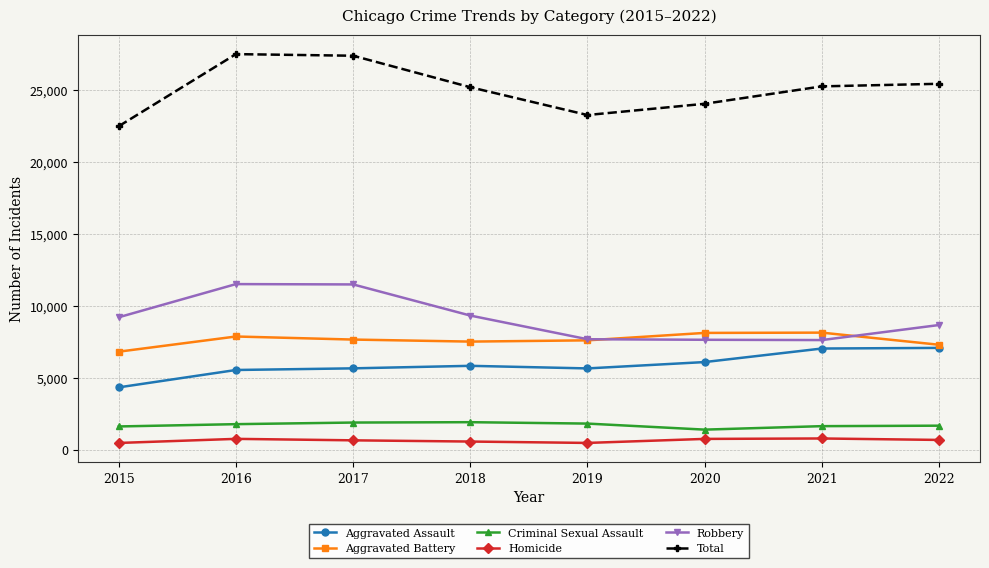

Which series has the largest total across all categories?

Total